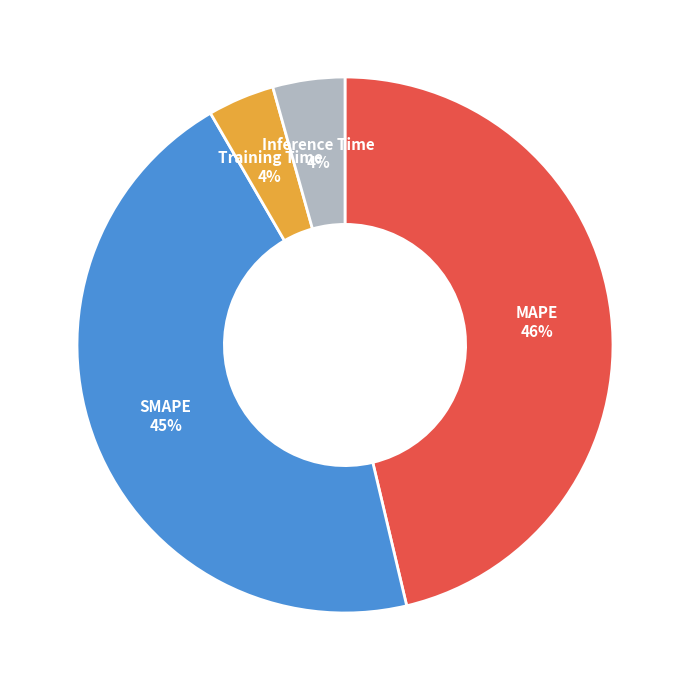

To the nearest percent, what is the difference between the largest and smallest slice percentages?

42%